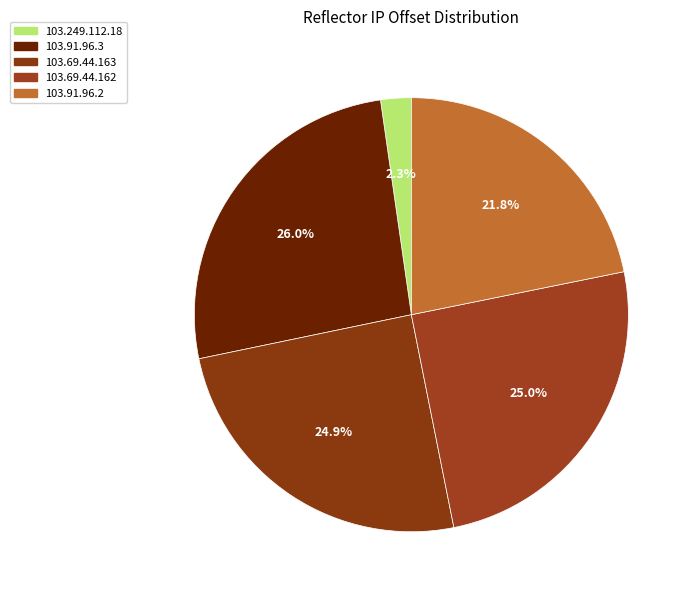

Between 103.91.96.3 and 103.69.44.163, which is larger?

103.91.96.3